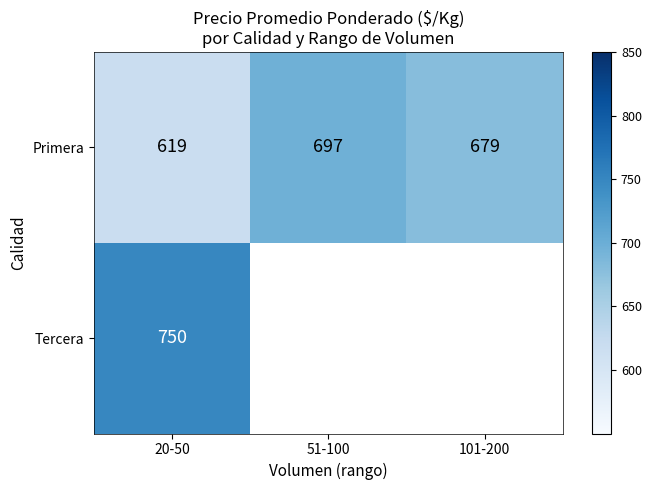

What is the highest value of the Primera series?

697